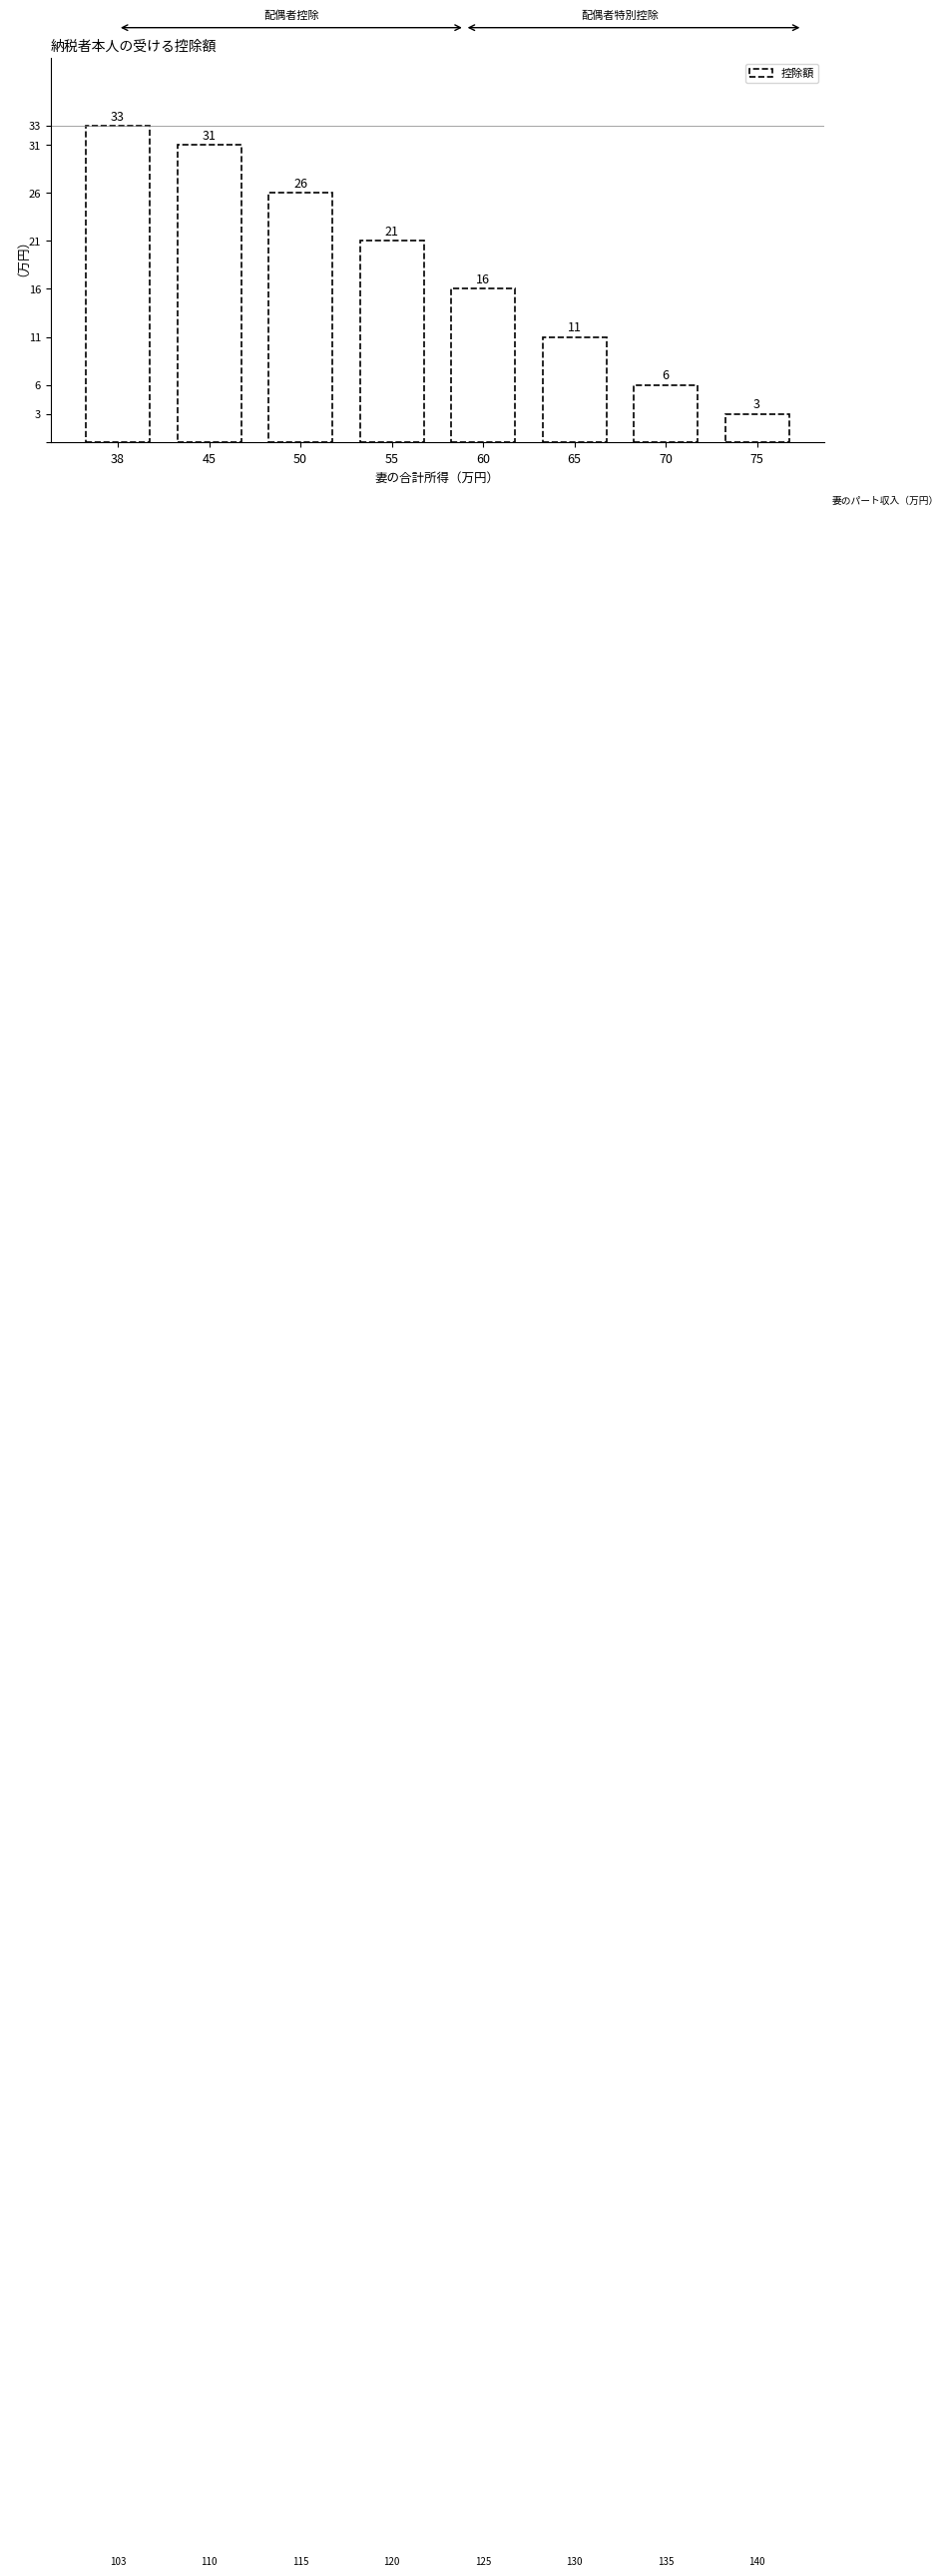

Reading left to right, list all the values displayed in this chart.

33	31	26	21	16	11	6	3